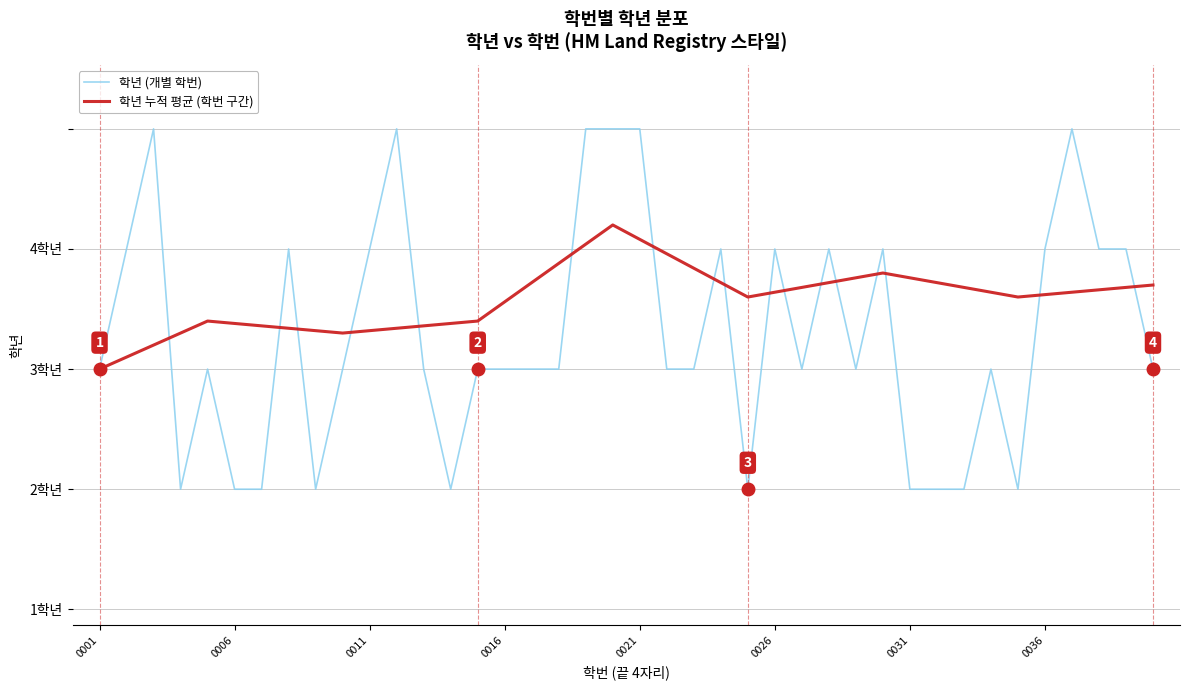

Where is the first local maximum?

20210003